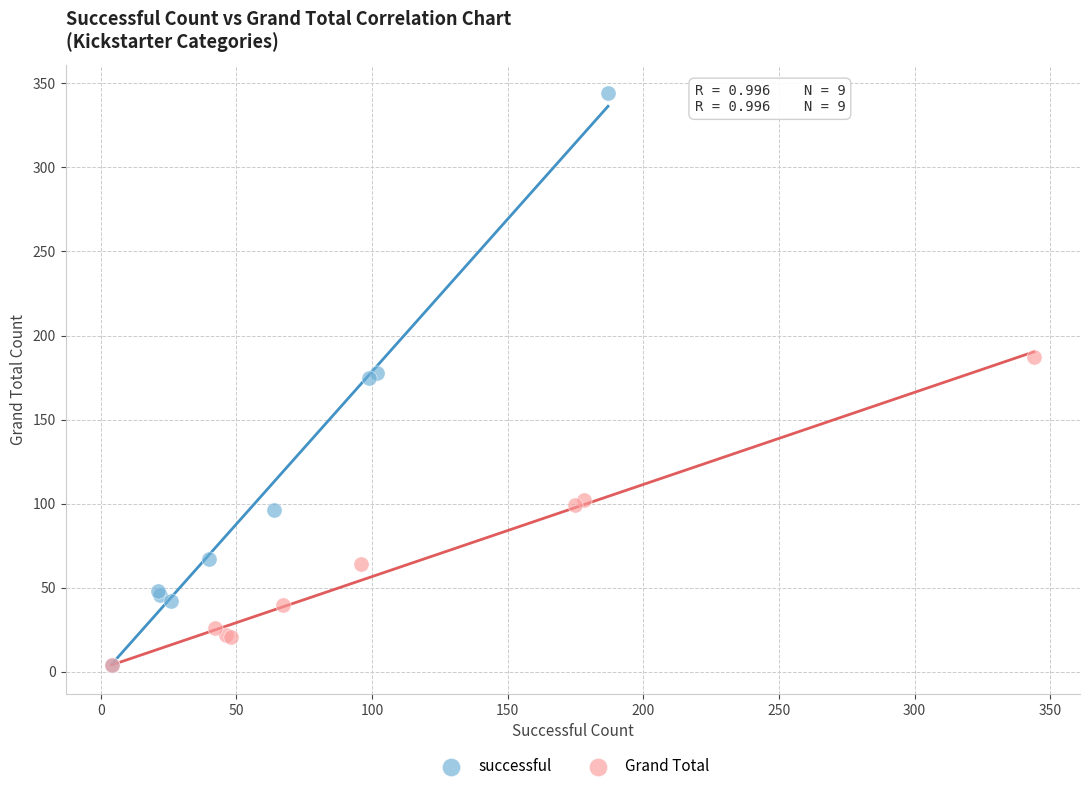

What are all the series names shown in the legend?

successful, Grand Total